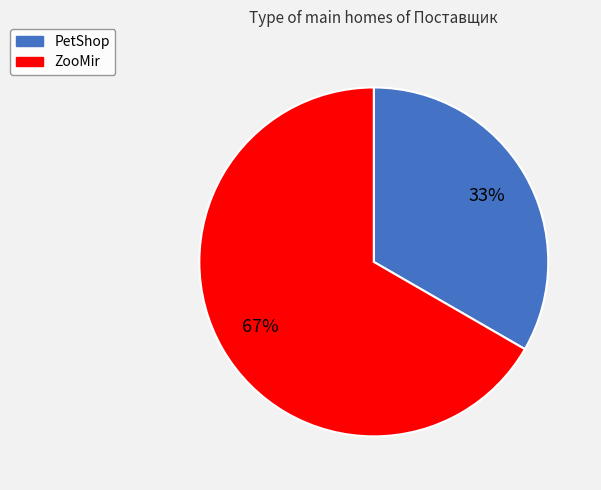

The PetShop slice represents 20% of the pie. True or false?

False